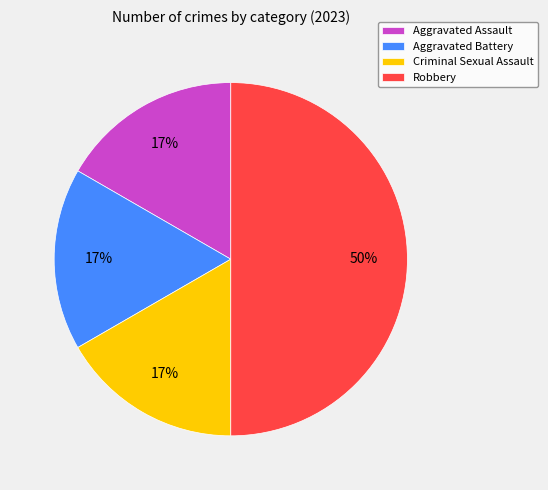

How many segments does this pie chart have?

4